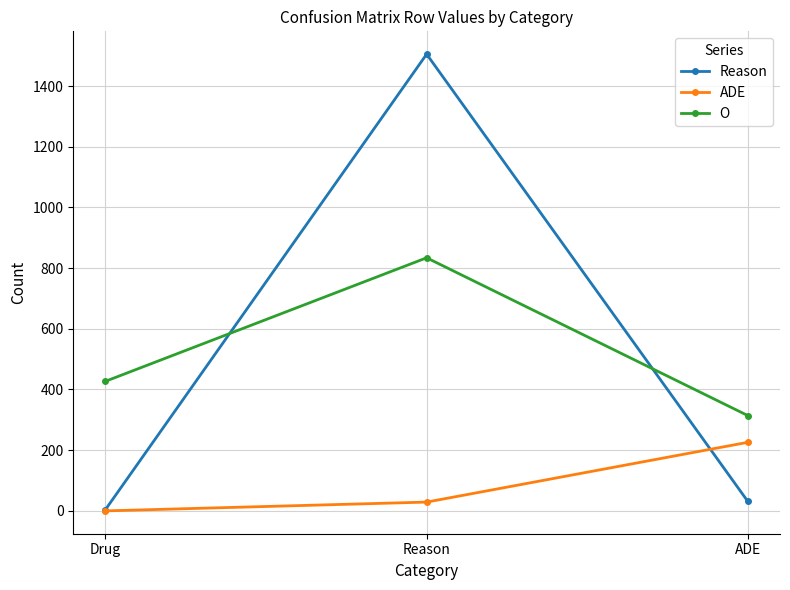

What is the highest value of the ADE series?

226